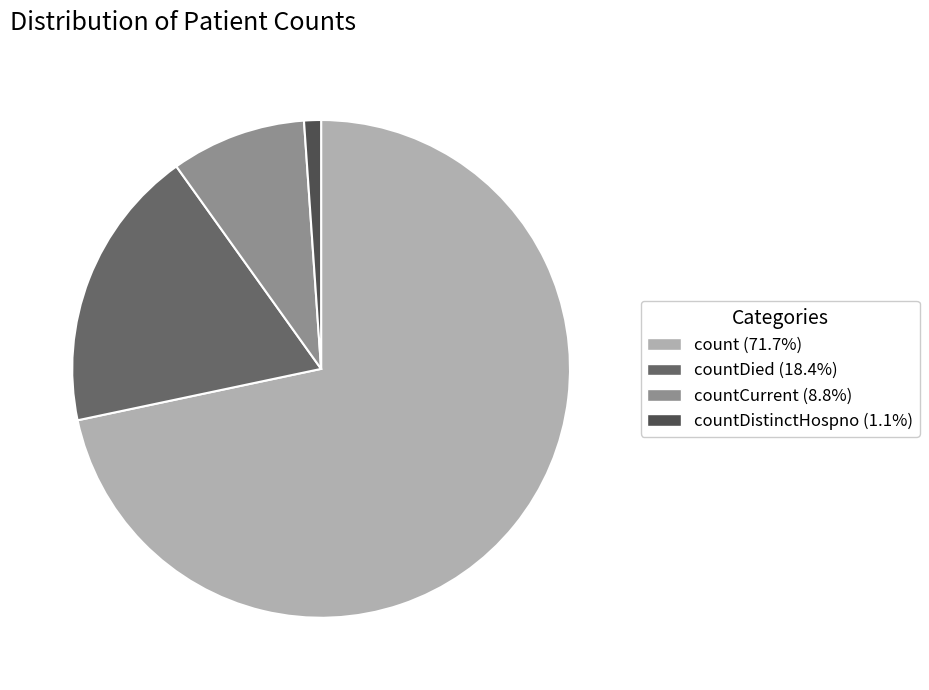

Does any single category account for the majority?

Yes